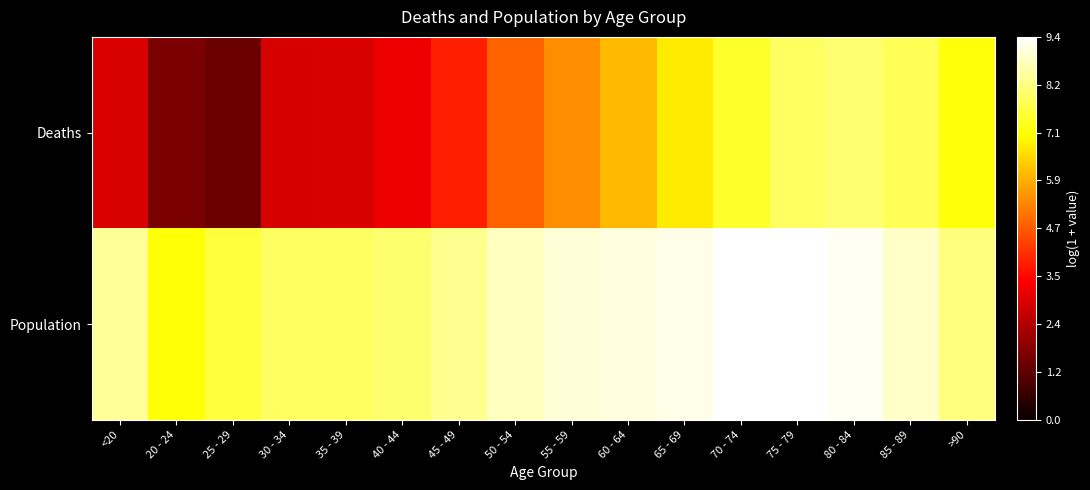

Which label corresponds to the smallest value in the chart?

25 - 29